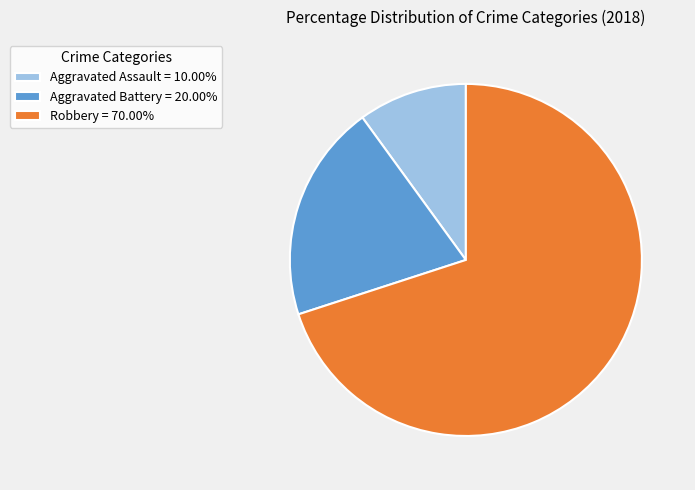

Do Robbery = 70.00% and Aggravated Battery = 20.00% together represent more than half of the pie?

Yes